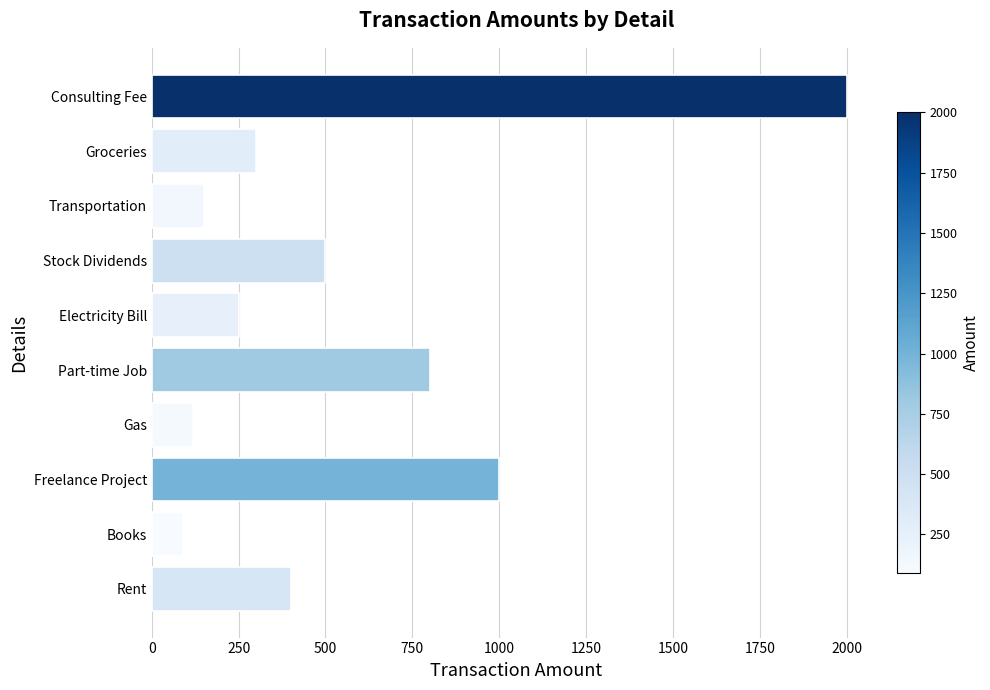

List the labels in order of value, smallest first.

Books, Gas, Transportation, Electricity Bill, Groceries, Rent, Stock Dividends, Part-time Job, Freelance Project, Consulting Fee